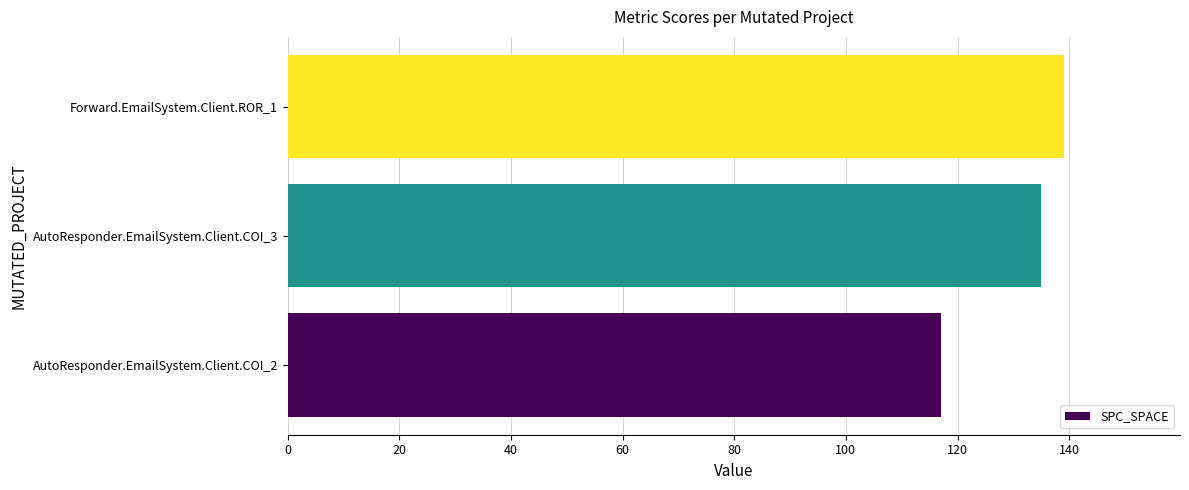

Reading top to bottom, extract all data points from this chart.

139	135	117